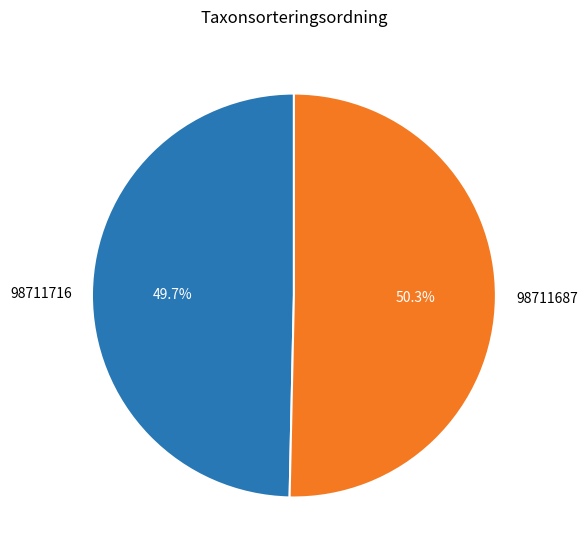

Which has a higher value, 98711716 or 98711687?

98711687